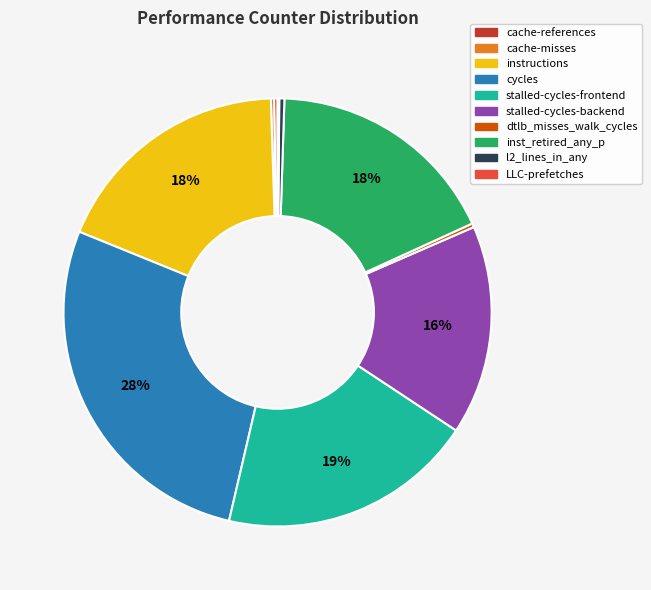

Is the sum of instructions and l2_lines_in_any greater than half?

No